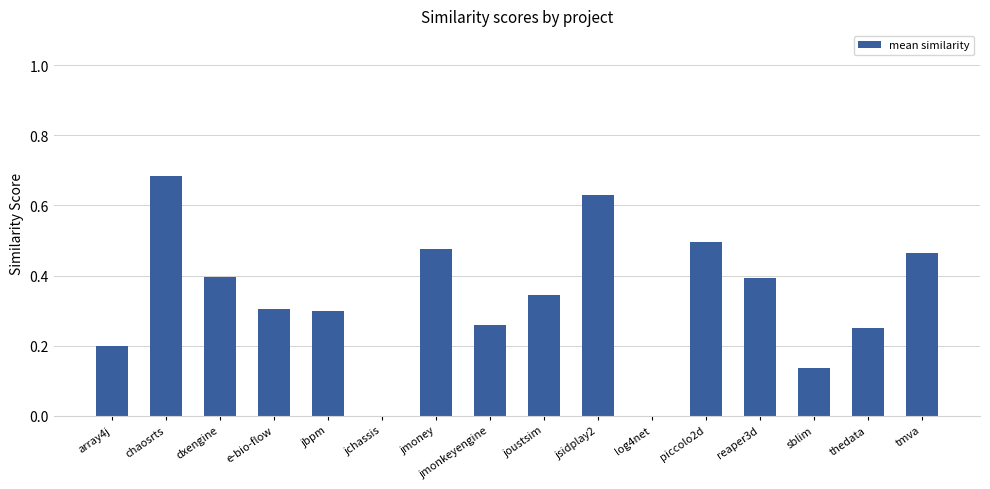

What value does the data have at dxengine?

0.4